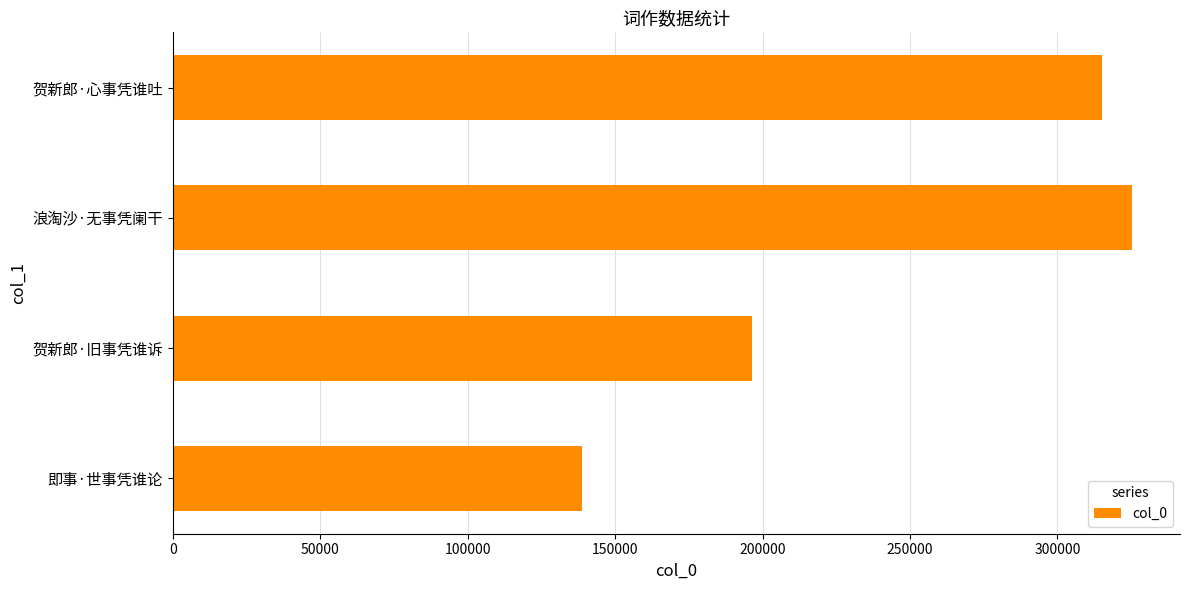

How many series are shown in this chart?

1